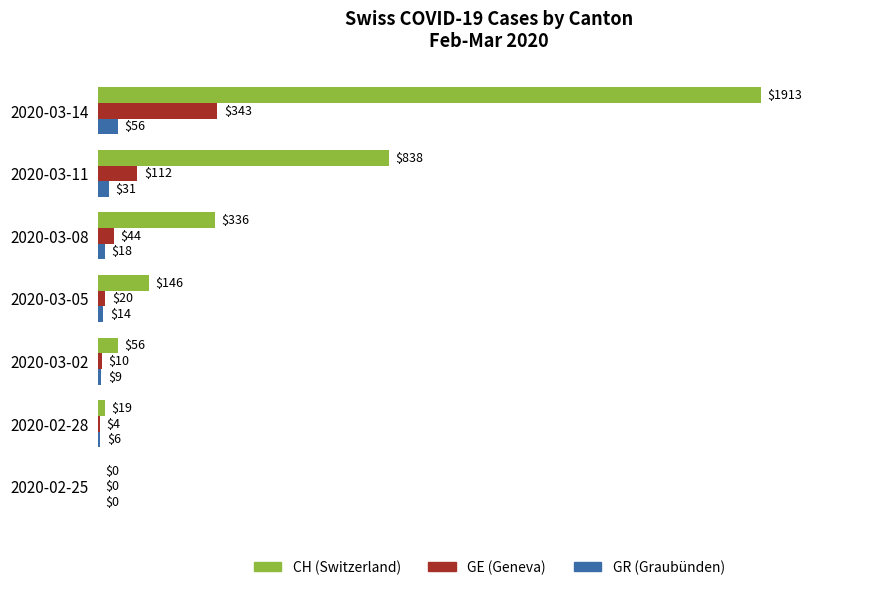

Is it true that GR (Graubünden) equals 9 at 2020-03-02?

True